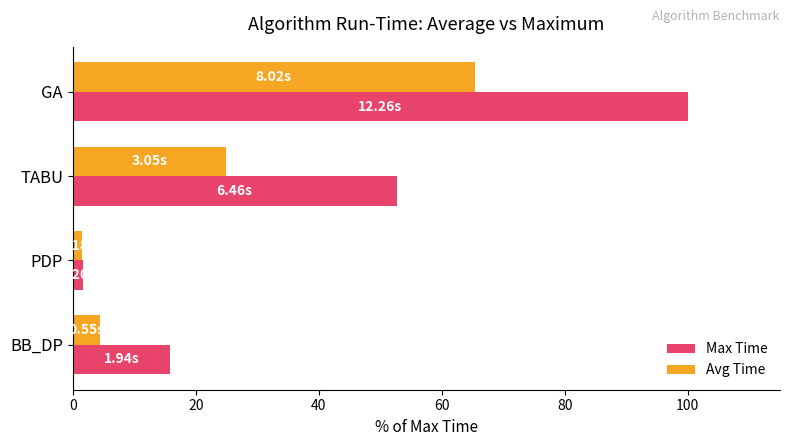

Rank the series by their maximum value, from lowest to highest.

Avg Time, Max Time